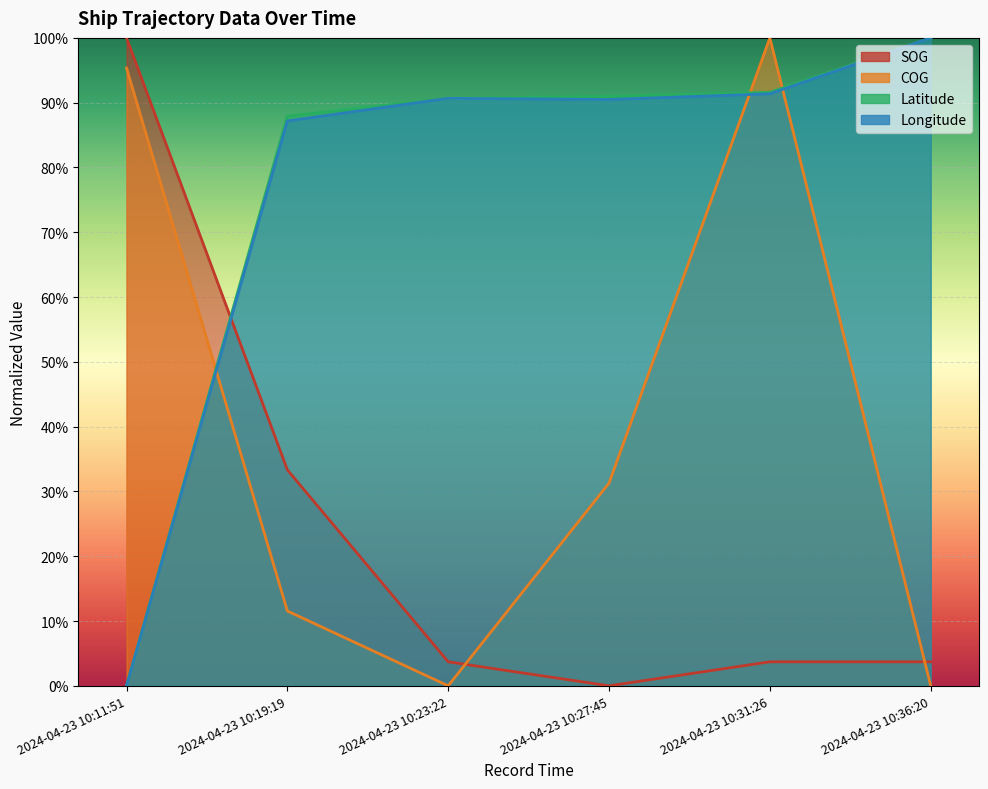

What is the spread (max minus min) of values at 2024-04-23 10:27:45?

0.9